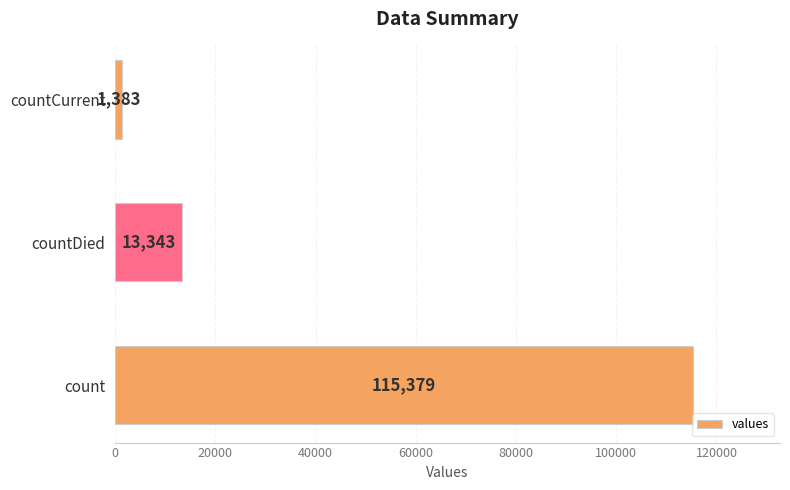

What is the greatest value displayed?

115379